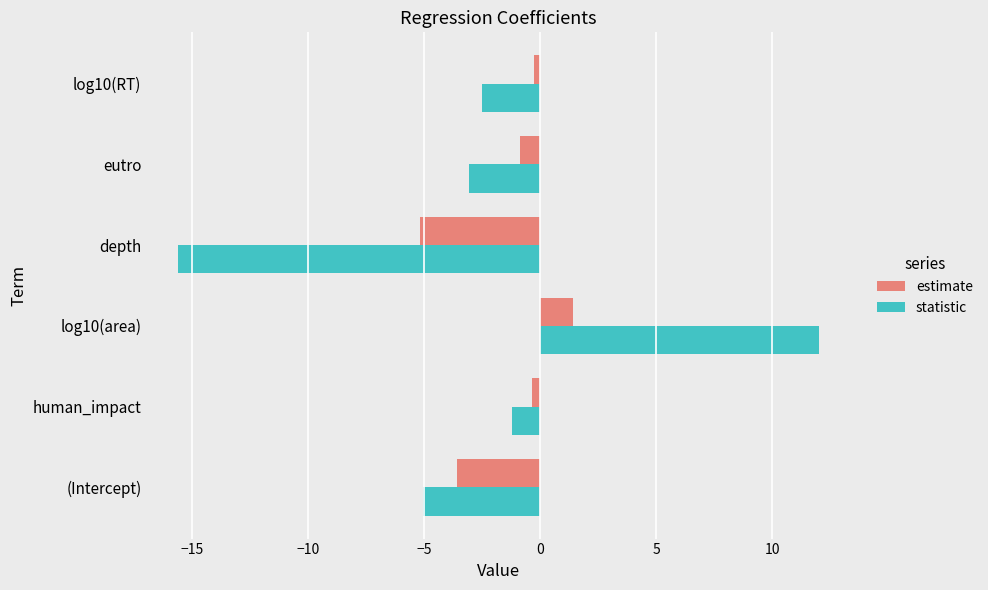

Which series has the largest range (max minus min)?

statistic